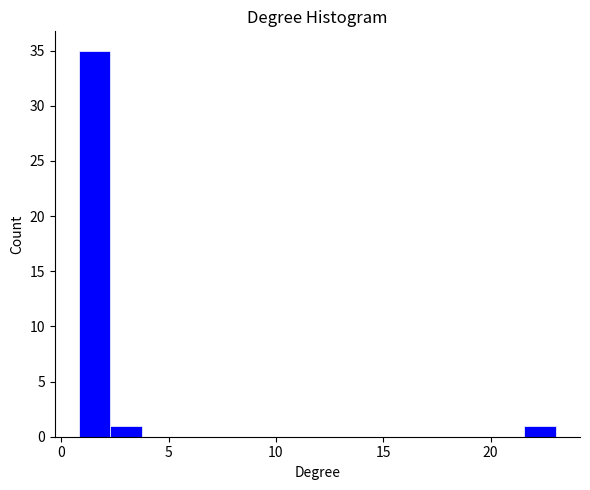

Read against the x-axis, roughly where is the centre of the tallest bar?

1.5